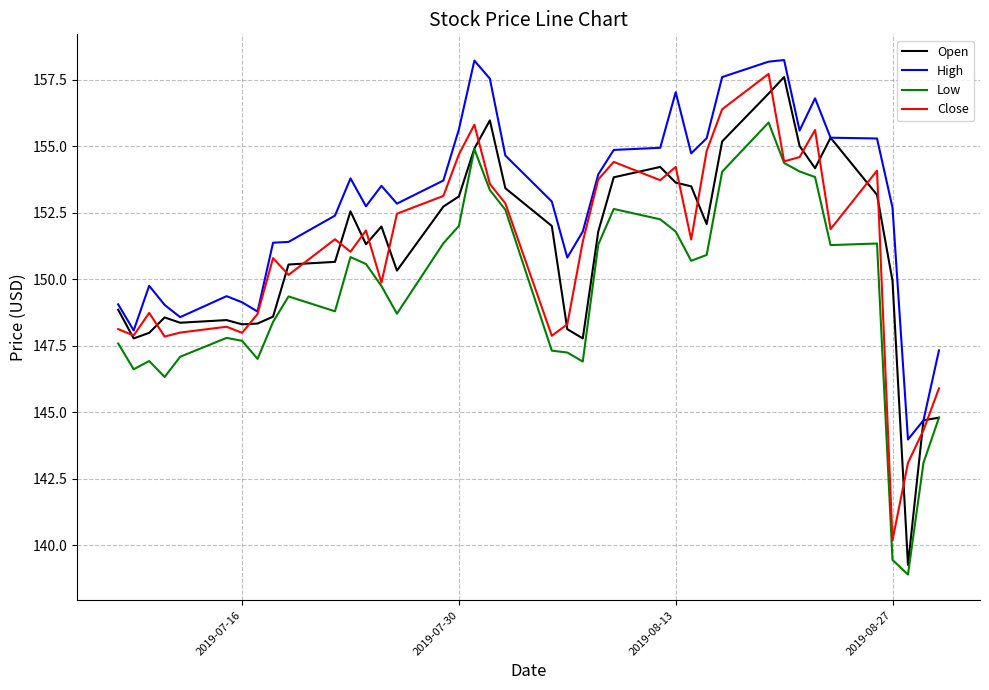

What is the maximum value for Open?

157.6